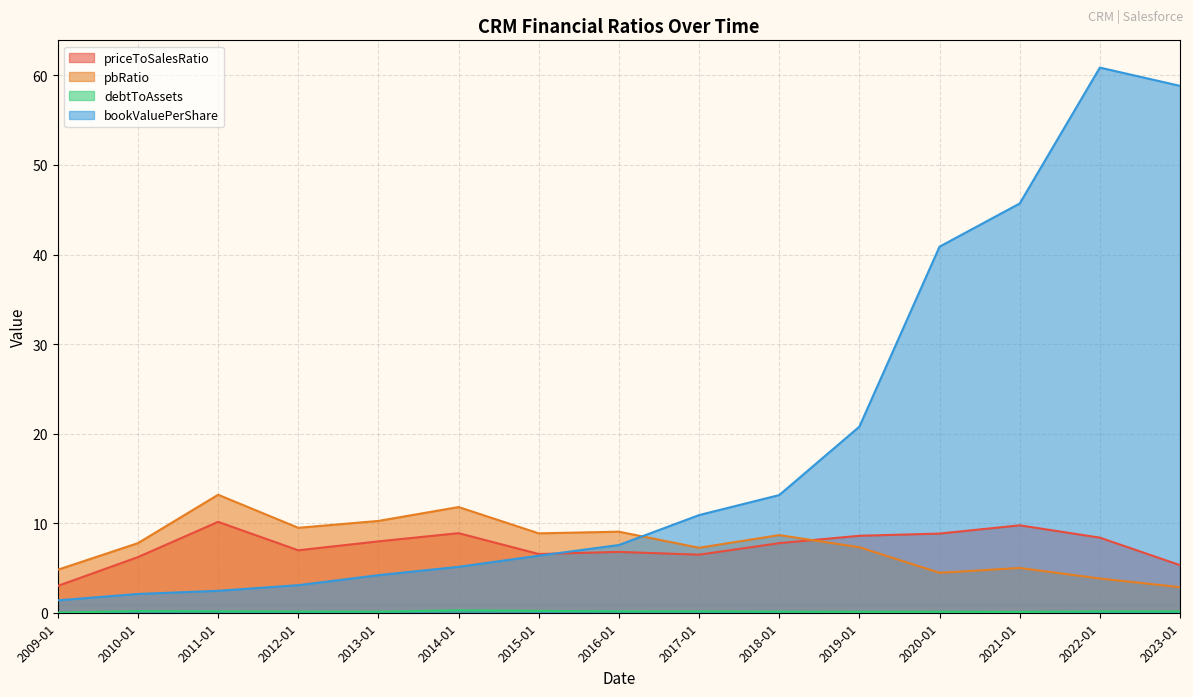

At how many categories does at least one series exceed 34?

4